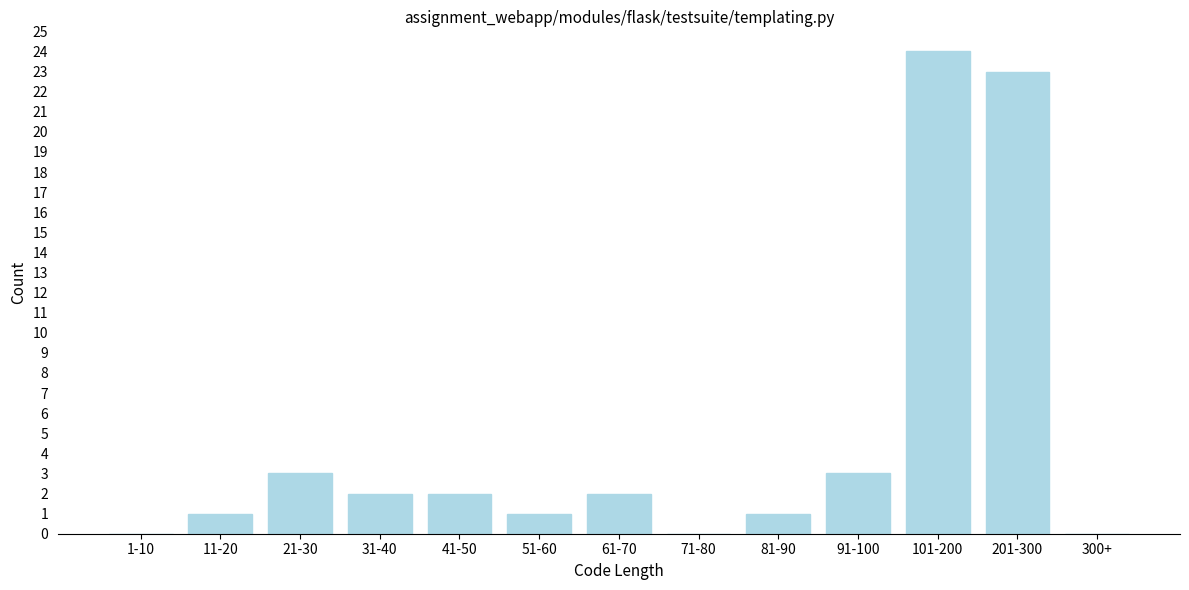

Reading left to right, list all the values displayed in this chart.

1-10=0	11-20=1	21-30=3	31-40=2	41-50=2	51-60=1	61-70=2	71-80=0	81-90=1	91-100=3	101-200=24	201-300=23	300+=0